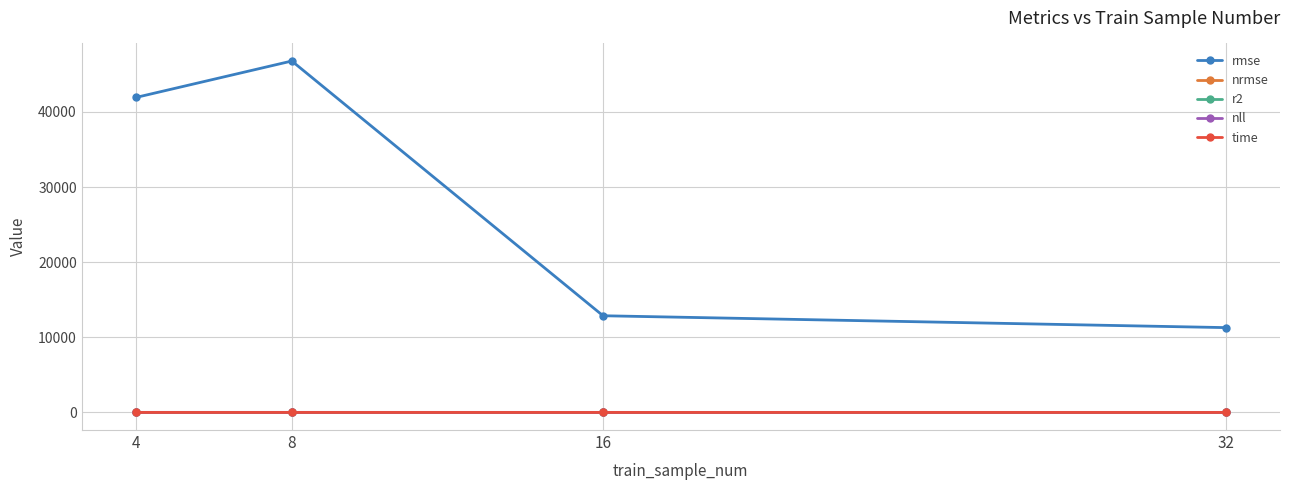

True or false: nrmse and nll intersect in this chart.

False